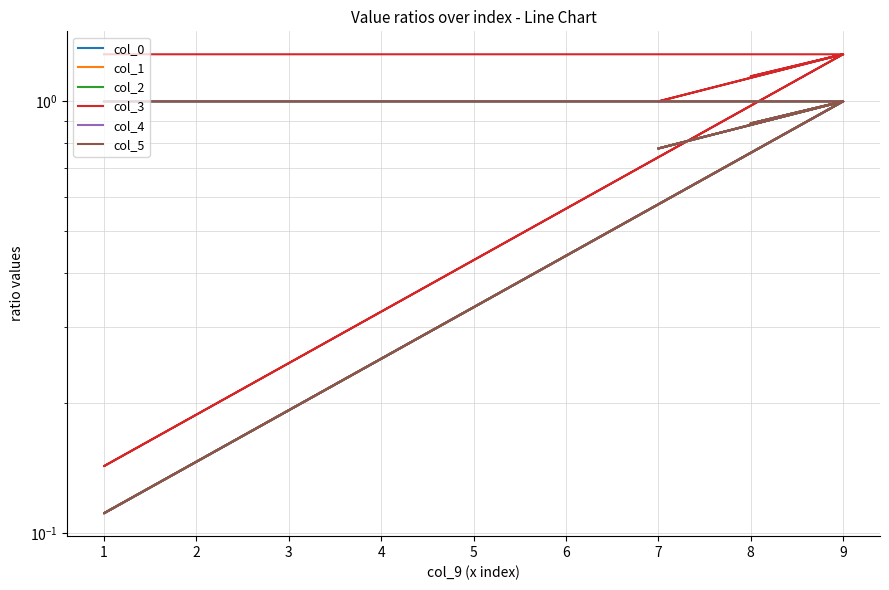

Reading left to right, extract all data points from this chart.

col_0: 0=1.0	1=1.0	2=1.0	3=0.8	4=1.0	5=1.0	6=0.9	7=1.0	8=1.0	9=0.1	10=1.0
col_1: 0=1.0	1=1.0	2=1.0	3=0.8	4=1.0	5=1.0	6=0.9	7=1.0	8=1.0	9=0.1	10=1.0
col_2: 0=1.0	1=1.0	2=1.0	3=0.8	4=1.0	5=1.0	6=0.9	7=1.0	8=1.0	9=0.1	10=1.0
col_3: 0=1.3	1=1.3	2=1.3	3=1.0	4=1.3	5=1.3	6=1.1	7=1.3	8=1.3	9=0.1	10=1.3
col_4: 0=1.0	1=1.0	2=1.0	3=0.8	4=1.0	5=1.0	6=0.9	7=1.0	8=1.0	9=0.1	10=1.0
col_5: 0=1.0	1=1.0	2=1.0	3=0.8	4=1.0	5=1.0	6=0.9	7=1.0	8=1.0	9=0.1	10=1.0